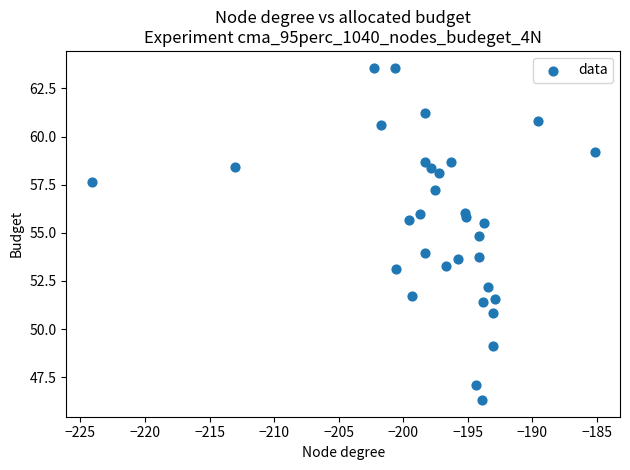

What is the range of X values (max minus min)?

39.0